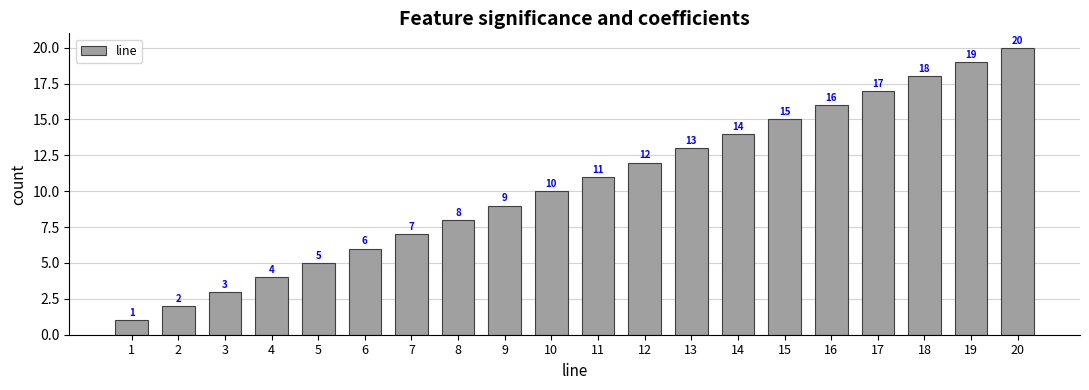

Which has a higher value, 12 or 2?

12